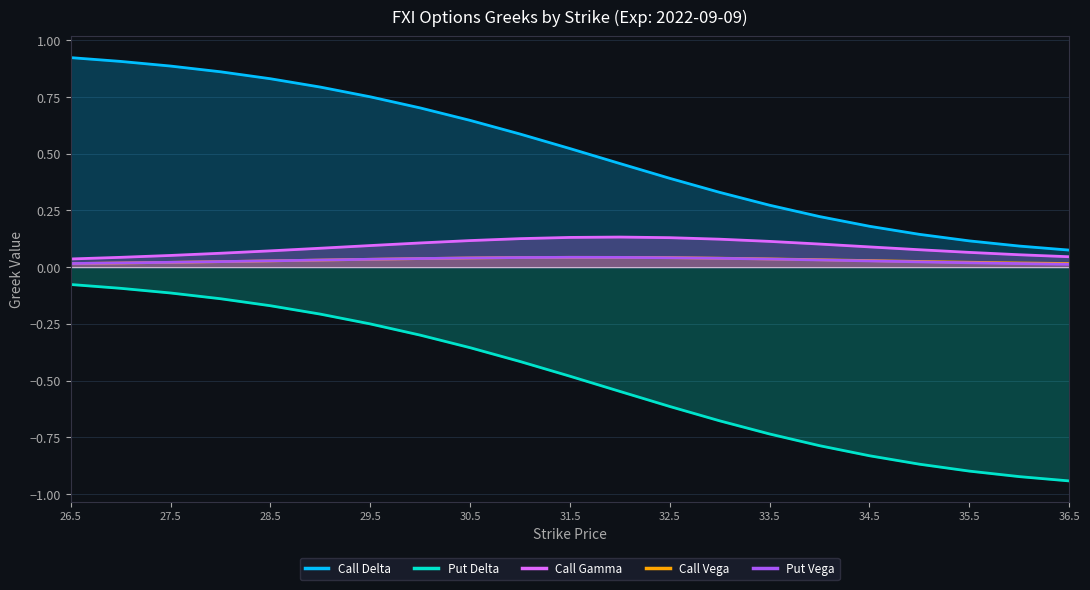

Reading right to left, what are all the values shown in this chart?

Call Delta: 0.1	0.1	0.1	0.1	0.2	0.2	0.3	0.3	0.4	0.5	0.5	0.6	0.6	0.7	0.8	0.8	0.8	0.9	0.9	0.9	0.9
Put Delta: -0.9	-0.9	-0.9	-0.9	-0.8	-0.8	-0.7	-0.7	-0.6	-0.5	-0.5	-0.4	-0.4	-0.3	-0.3	-0.2	-0.2	-0.1	-0.1	-0.1	-0.1
Call Gamma: 0.0	0.1	0.1	0.1	0.1	0.1	0.1	0.1	0.1	0.1	0.1	0.1	0.1	0.1	0.1	0.1	0.1	0.1	0.1	0.0	0.0
Call Vega: 0.0	0.0	0.0	0.0	0.0	0.0	0.0	0.0	0.0	0.0	0.0	0.0	0.0	0.0	0.0	0.0	0.0	0.0	0.0	0.0	0.0
Put Vega: 0.0	0.0	0.0	0.0	0.0	0.0	0.0	0.0	0.0	0.0	0.0	0.0	0.0	0.0	0.0	0.0	0.0	0.0	0.0	0.0	0.0